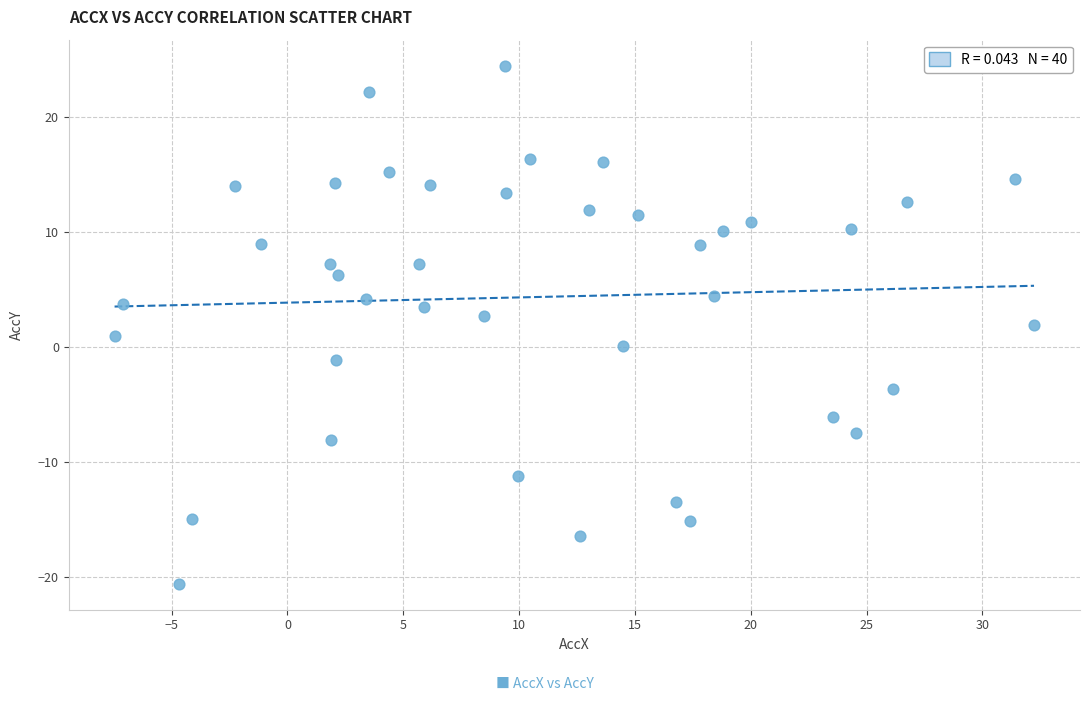

What is the range of Y values (max minus min)?

45.1